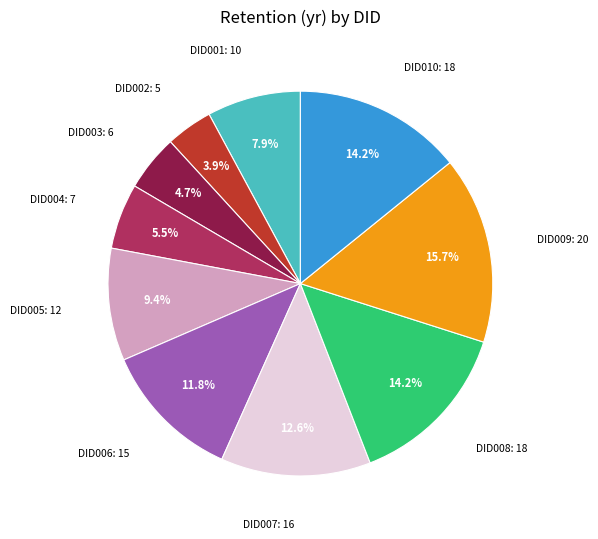

Is there a majority slice in this chart?

No